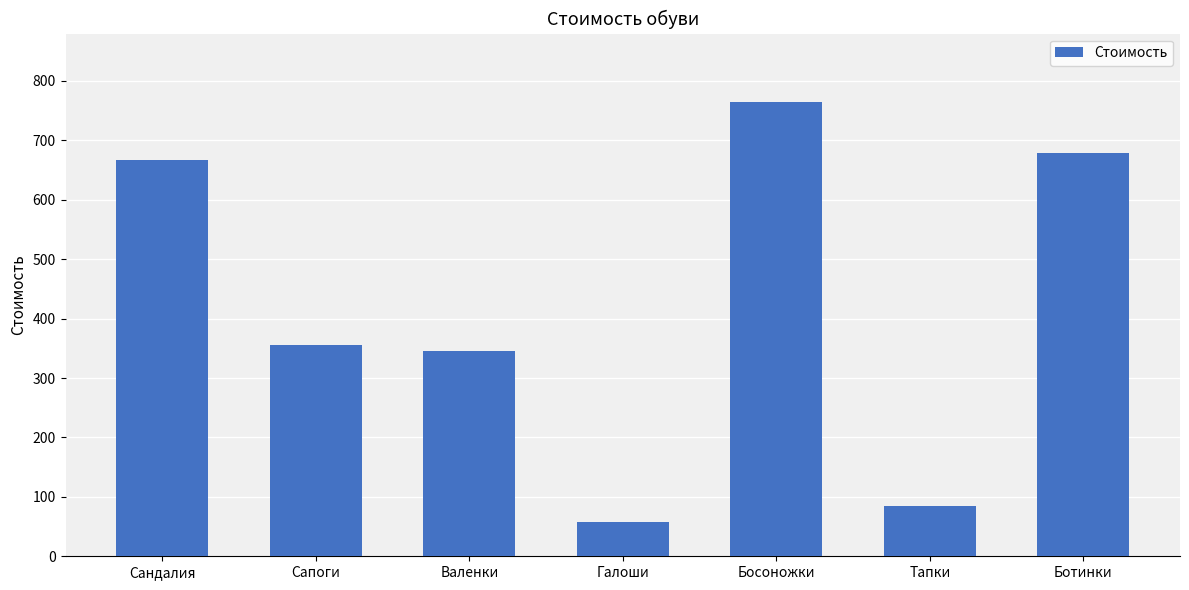

Is it true that the value at Сапоги is 77?

False